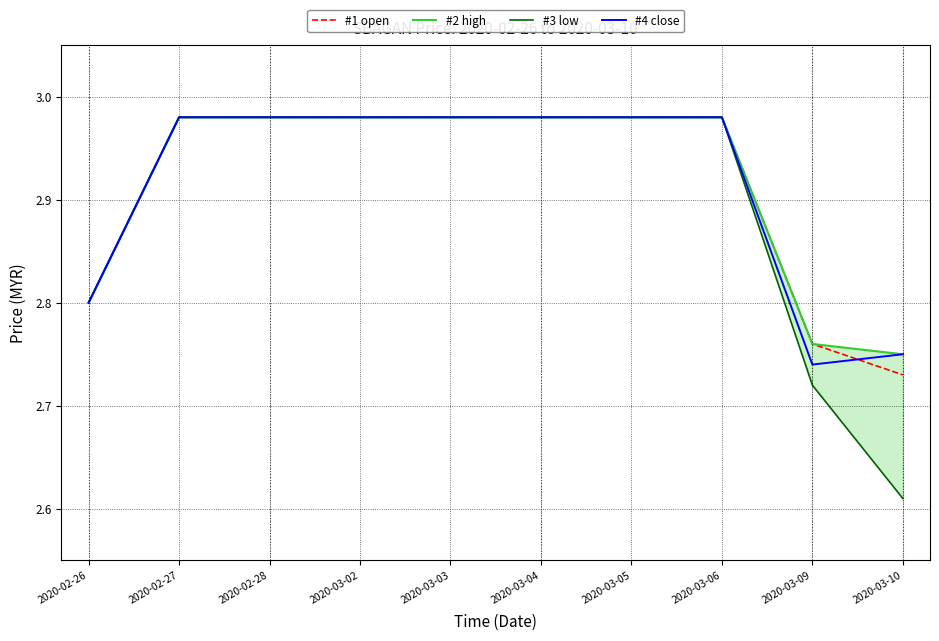

Reading left to right, what are all the values shown in this chart?

#1 open: 2020-02-26=2.8	2020-02-27=3.0	2020-02-28=3.0	2020-03-02=3.0	2020-03-03=3.0	2020-03-04=3.0	2020-03-05=3.0	2020-03-06=3.0	2020-03-09=2.8	2020-03-10=2.7
#2 high: 2020-02-26=2.8	2020-02-27=3.0	2020-02-28=3.0	2020-03-02=3.0	2020-03-03=3.0	2020-03-04=3.0	2020-03-05=3.0	2020-03-06=3.0	2020-03-09=2.8	2020-03-10=2.8
#3 low: 2020-02-26=2.8	2020-02-27=3.0	2020-02-28=3.0	2020-03-02=3.0	2020-03-03=3.0	2020-03-04=3.0	2020-03-05=3.0	2020-03-06=3.0	2020-03-09=2.7	2020-03-10=2.6
#4 close: 2020-02-26=2.8	2020-02-27=3.0	2020-02-28=3.0	2020-03-02=3.0	2020-03-03=3.0	2020-03-04=3.0	2020-03-05=3.0	2020-03-06=3.0	2020-03-09=2.7	2020-03-10=2.8